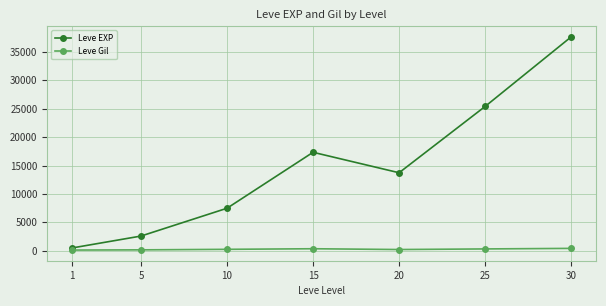

At how many categories does at least one series exceed 11114?

4